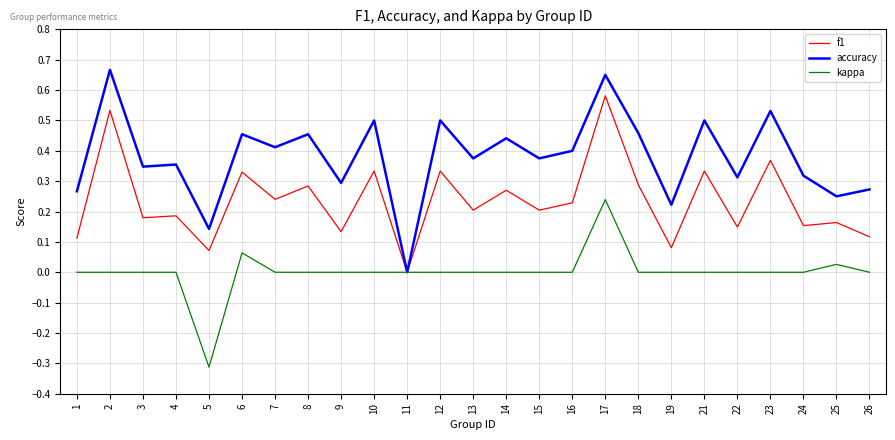

At which category does the chart reach its minimum across all series?

5